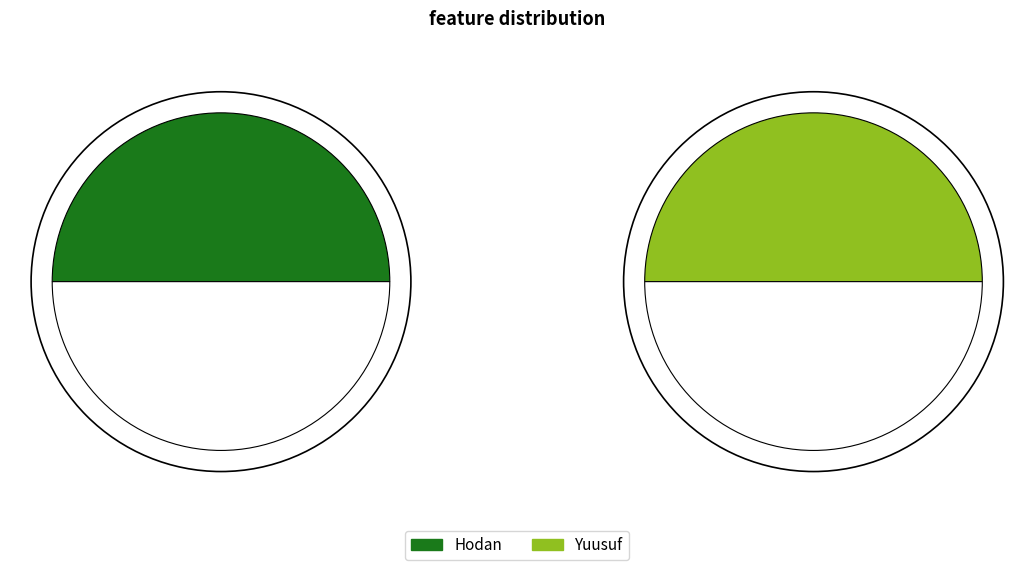

What percentage is the Hodan slice, to the nearest percent?

50%